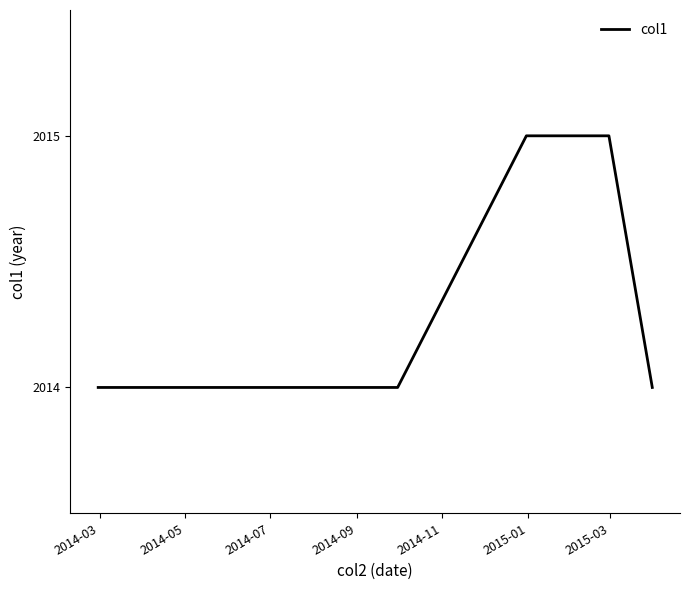

True or false: there are more than 2 points higher than both neighbors.

False